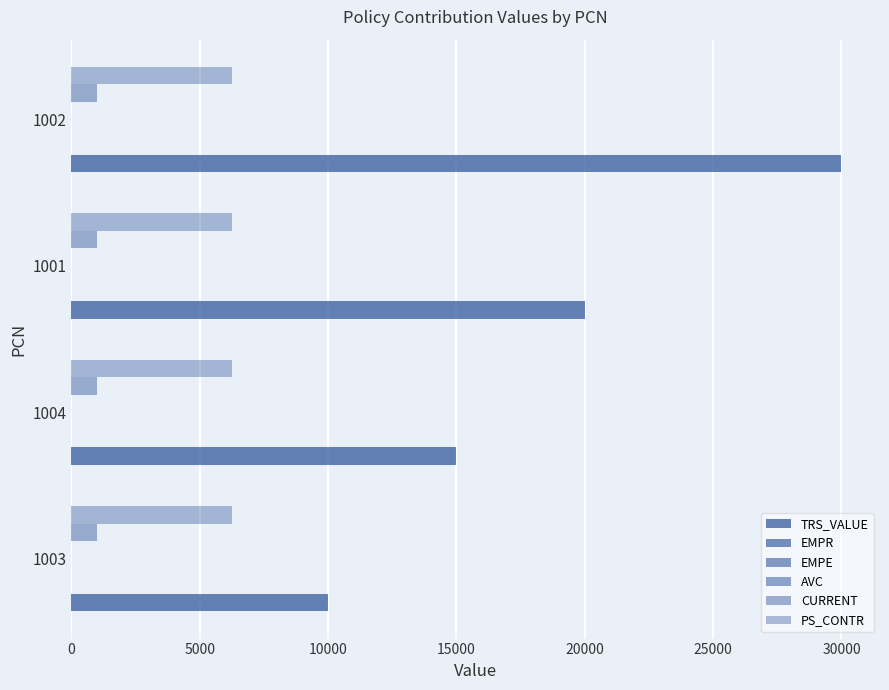

What is the average value of the TRS_VALUE series?

18750.0